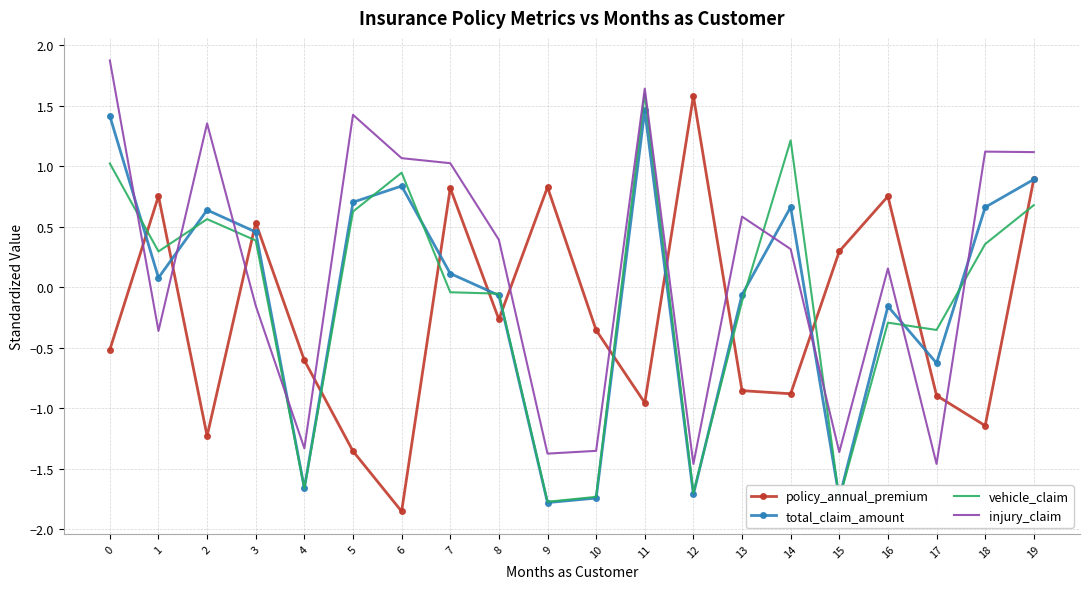

How many categories are shown in the chart?

20